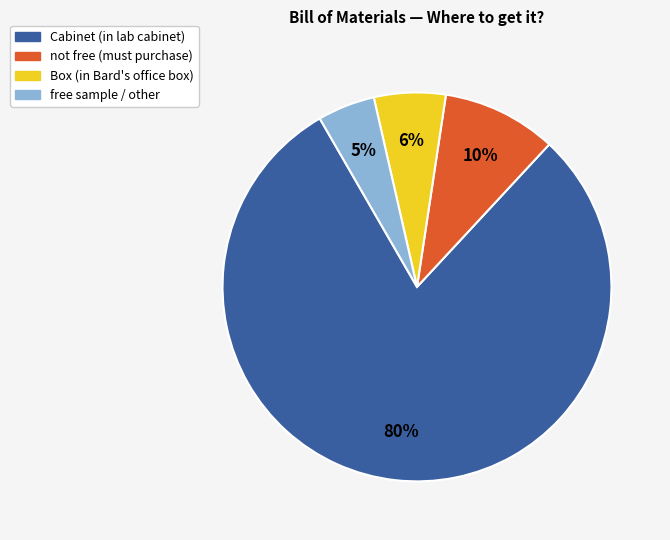

Count the number of slices in the pie.

4